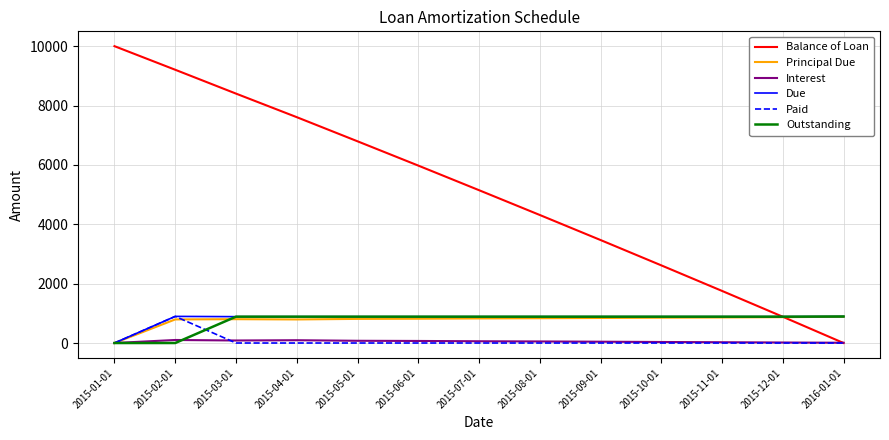

What are all the series names shown in the legend?

Balance of Loan, Principal Due, Interest, Due, Paid, Outstanding